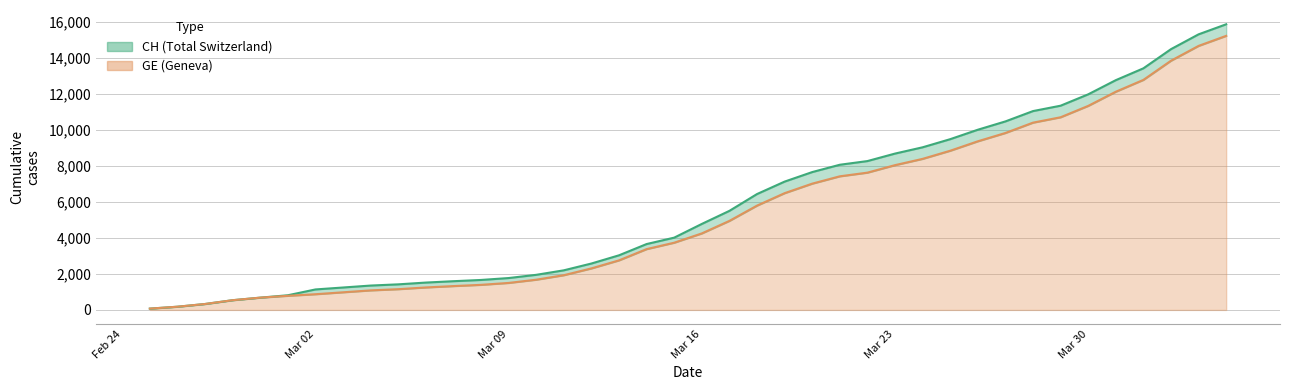

True or false: GE and CH intersect in this chart.

False